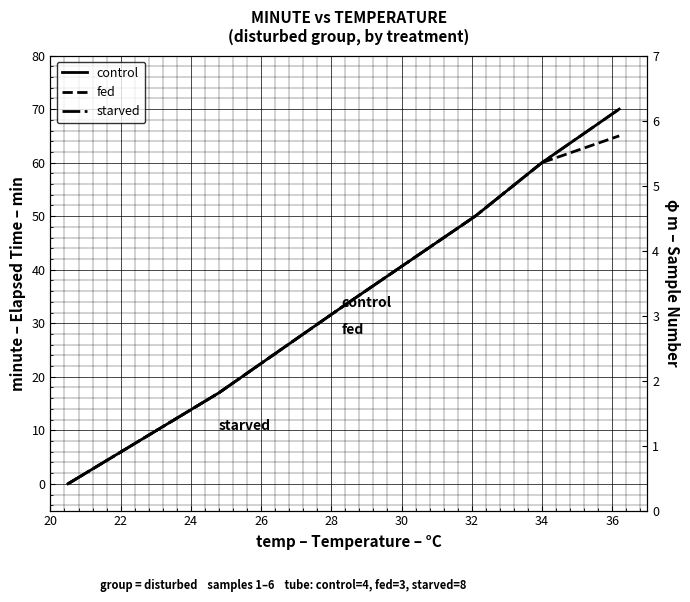

What is the value of the control (sample) point at the 5th from the left?

5